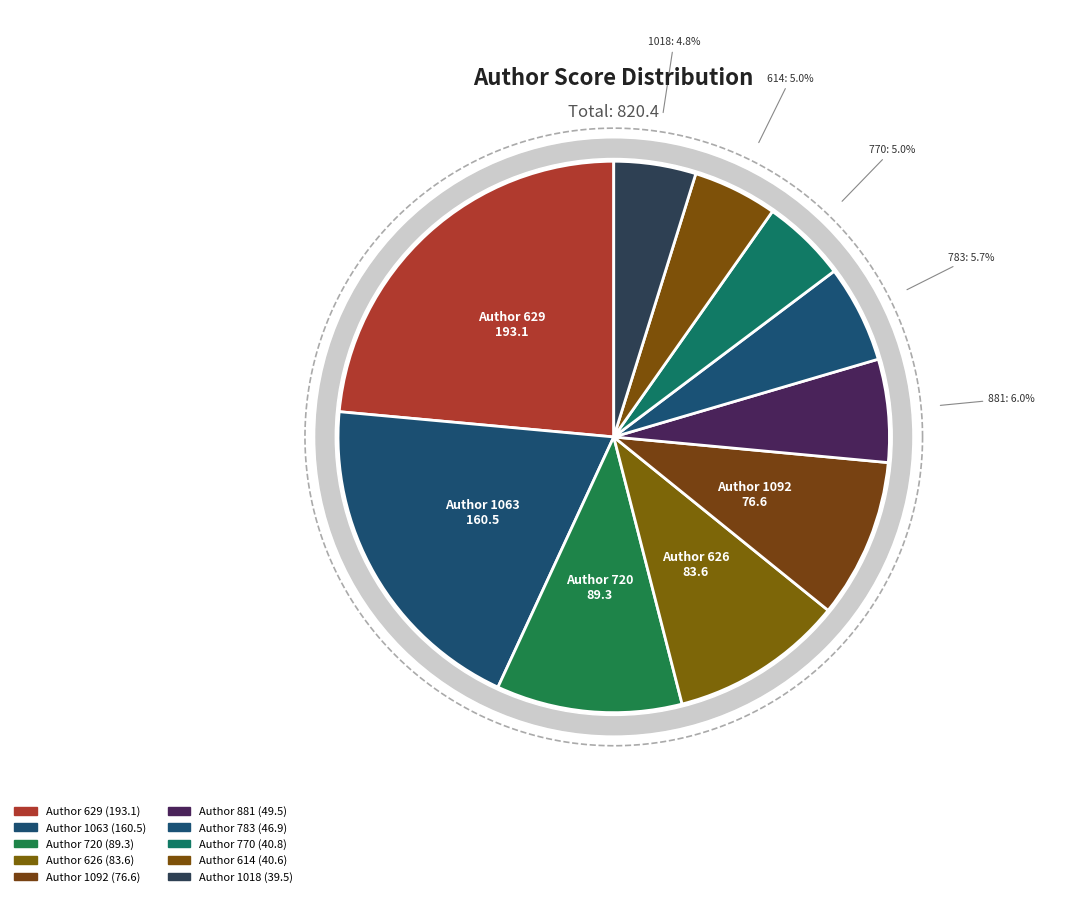

To the nearest percent, what is the difference between the 626 and 1018 slice percentages?

5%